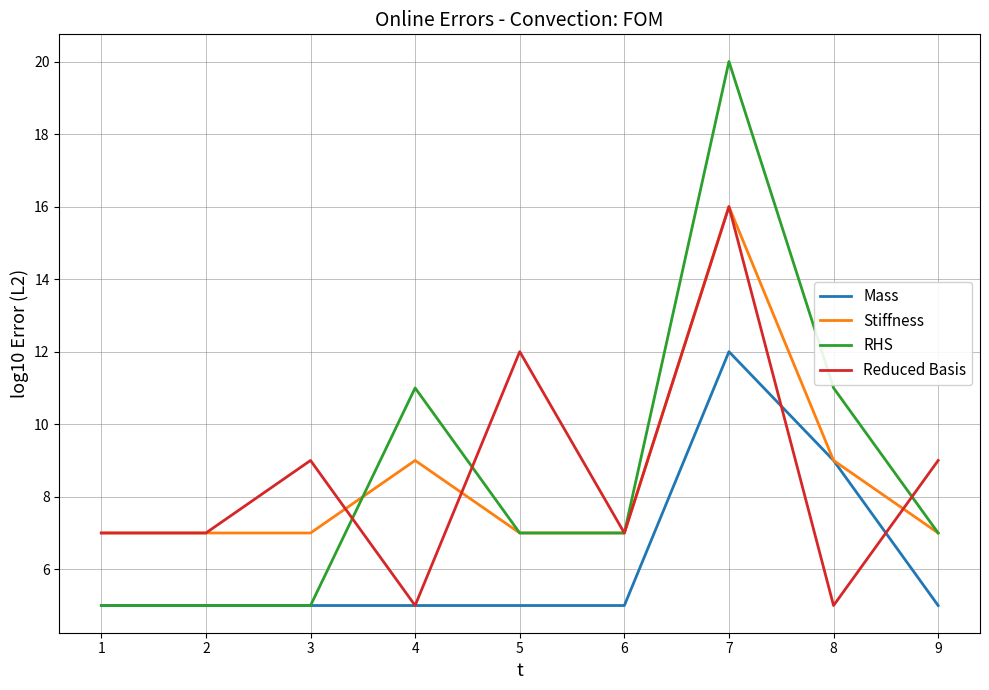

What is the smallest value displayed?

5